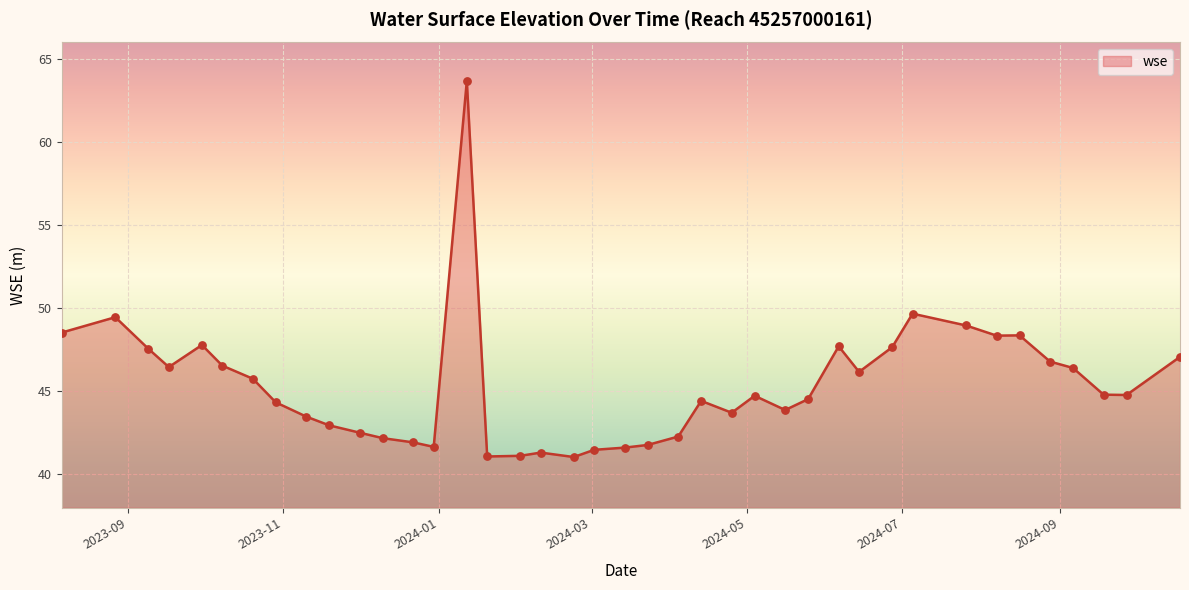

What is the difference between the maximum and minimum values?

22.6